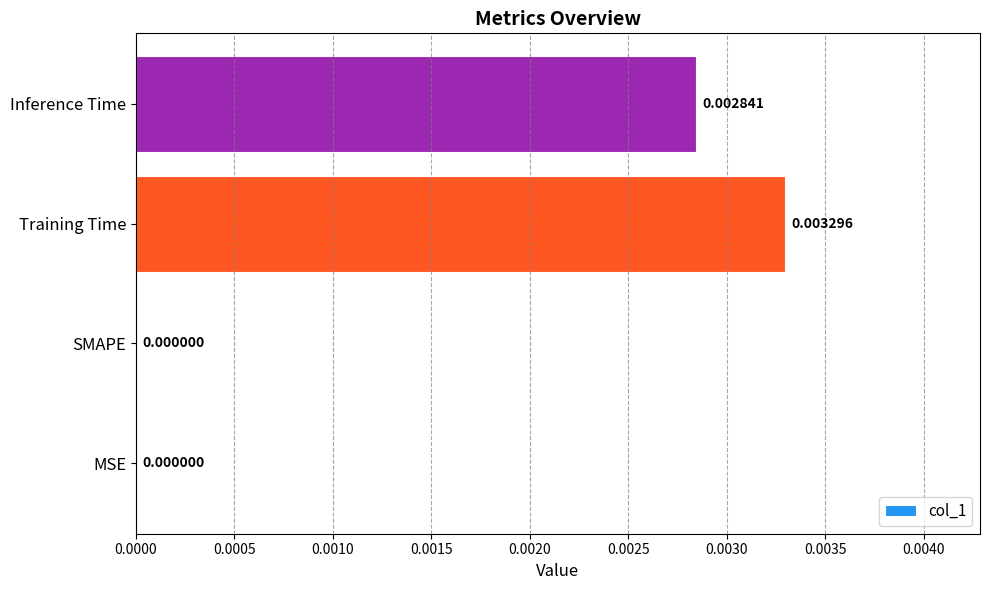

How many distinct data groups are displayed?

1